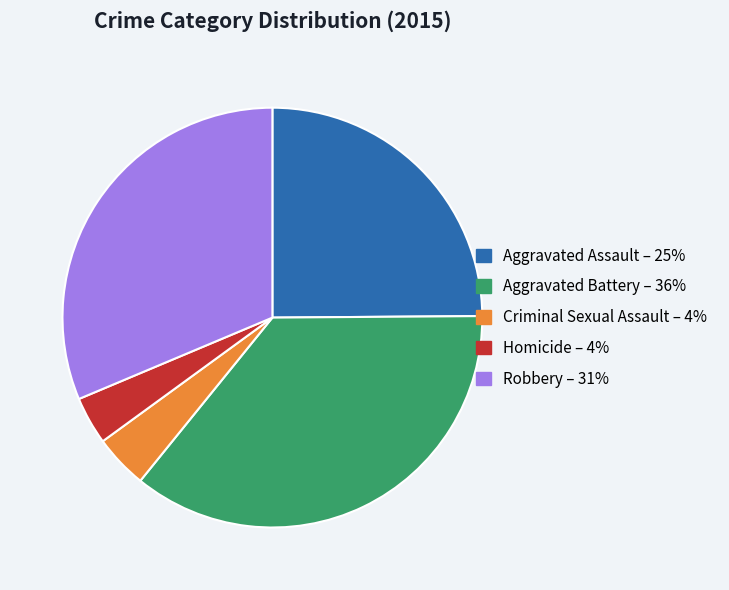

Between Aggravated Battery and Aggravated Assault, which is larger?

Aggravated Battery